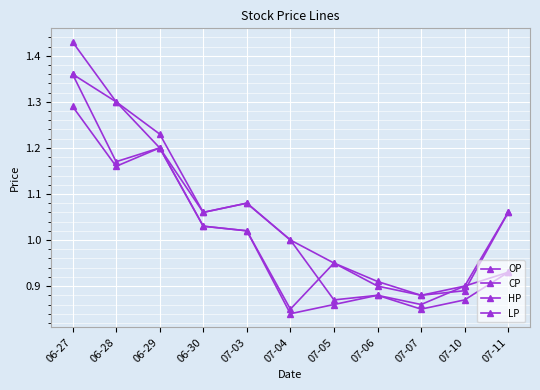

How many values in the OP series are below 1?

5